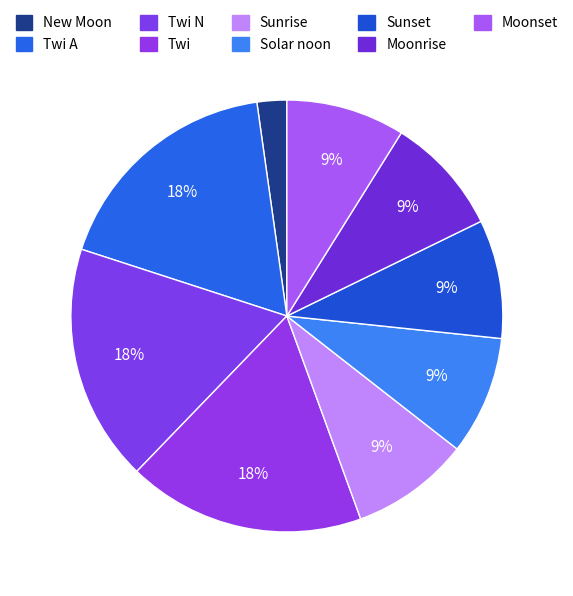

Count the number of slices in the pie.

9